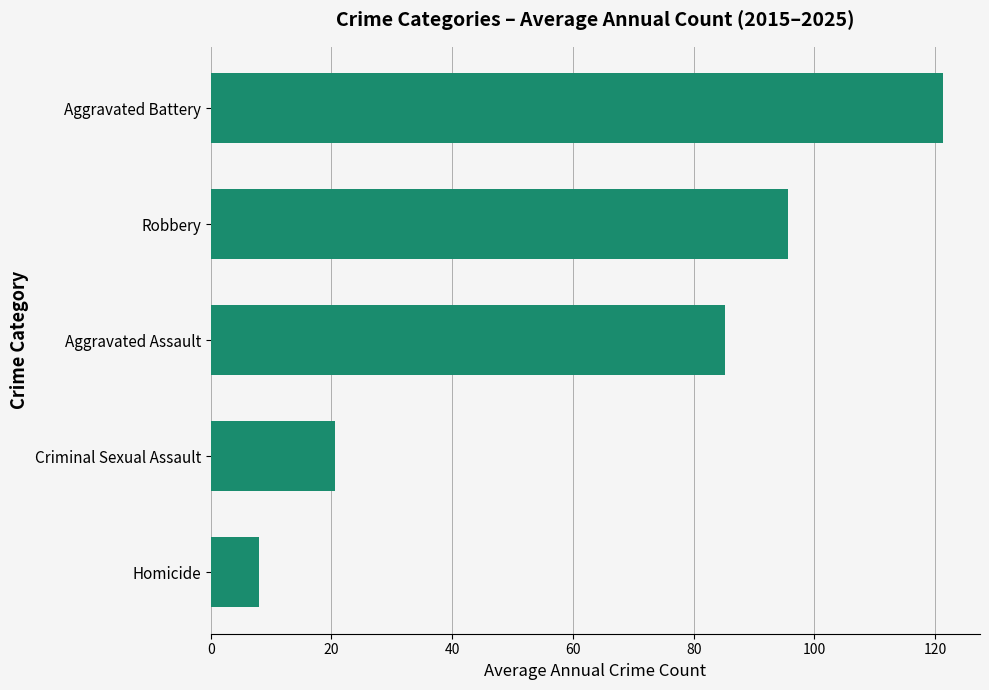

At which label is the value closest to 64?

Aggravated Assault